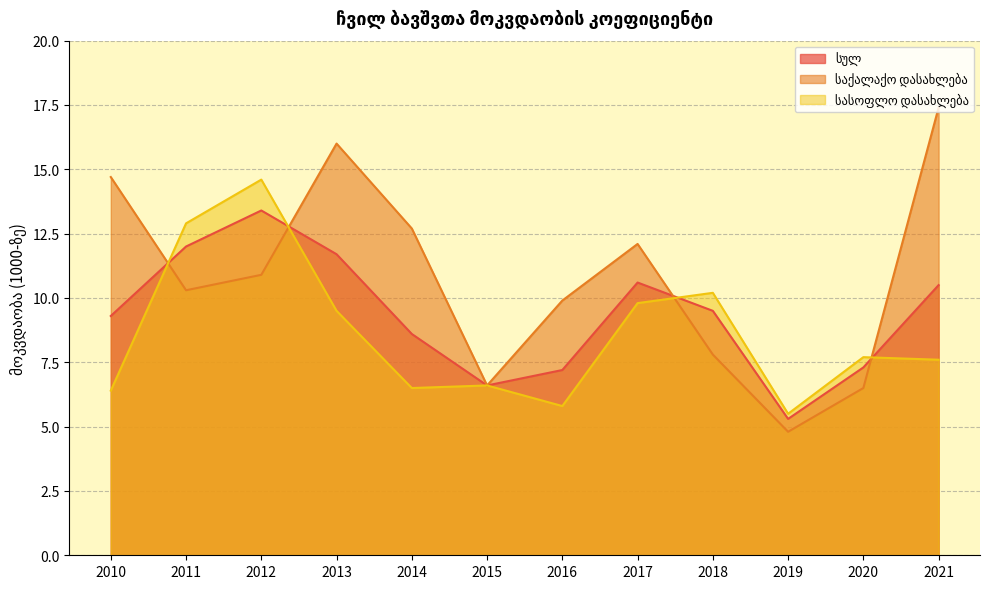

Reading left to right, transcribe all the data shown in this chart.

სულ: 2010=9.3	2011=12.0	2012=13.4	2013=11.7	2014=8.6	2015=6.6	2016=7.2	2017=10.6	2018=9.5	2019=5.3	2020=7.3	2021=10.5
საქალაქო დასახლება: 2010=14.7	2011=10.3	2012=10.9	2013=16.0	2014=12.7	2015=6.6	2016=9.9	2017=12.1	2018=7.8	2019=4.8	2020=6.5	2021=17.4
სასოფლო დასახლება: 2010=6.4	2011=12.9	2012=14.6	2013=9.5	2014=6.5	2015=6.6	2016=5.8	2017=9.8	2018=10.2	2019=5.5	2020=7.7	2021=7.6